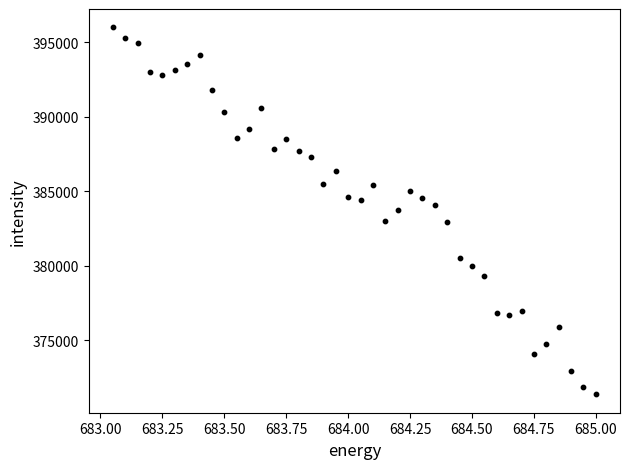

What is the range of Y values (max minus min)?

24612.9